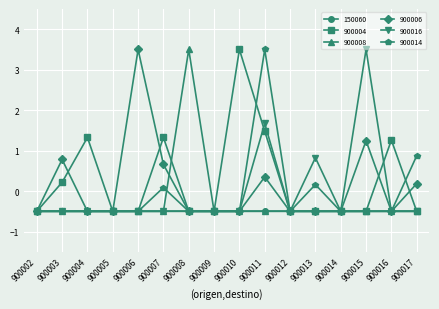

The 900006 series shows -0.9 at 900014. True or false?

False